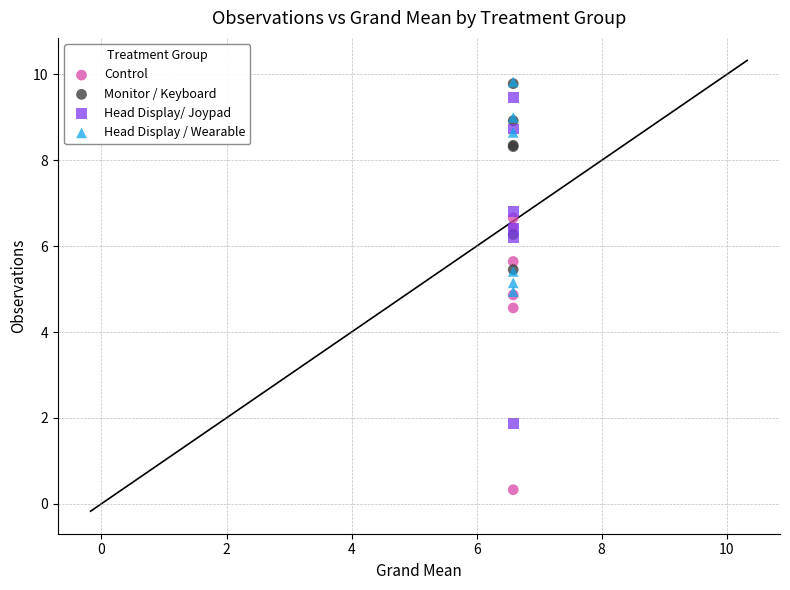

In the Control series, what Y value is closest to 3?

4.6